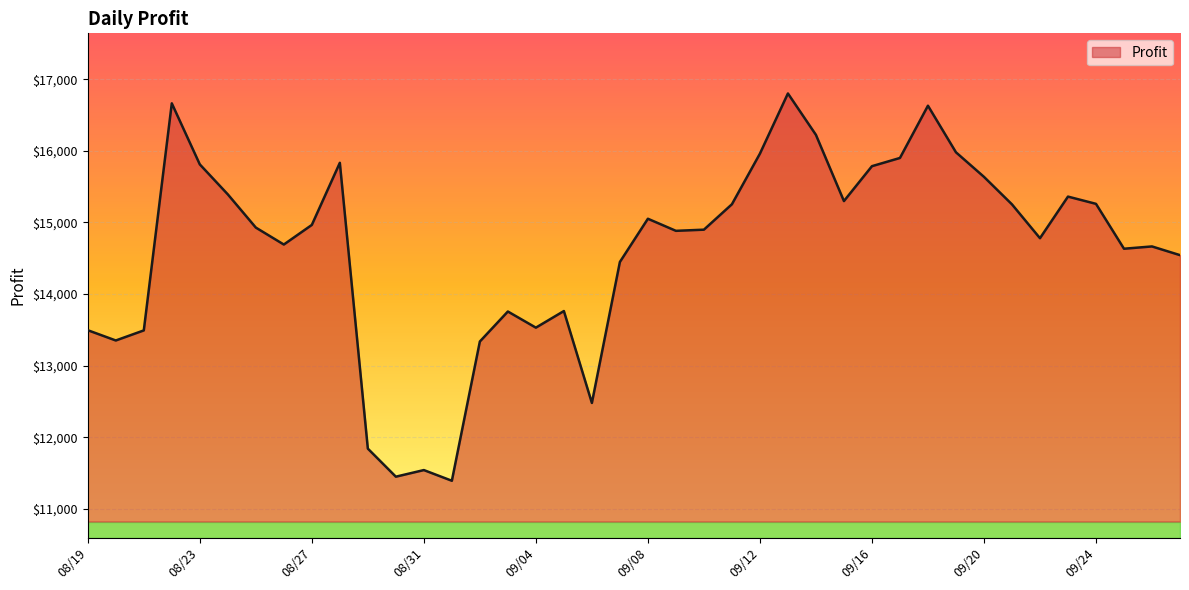

What is the maximum value shown in the chart?

16801.1